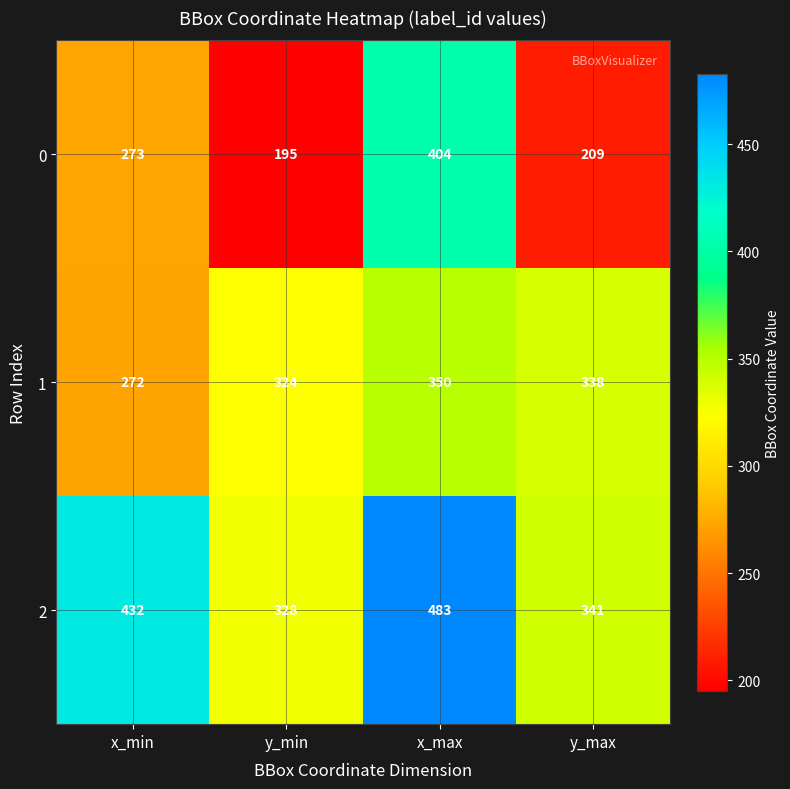

What is the spread (max minus min) of values at y_max?

132